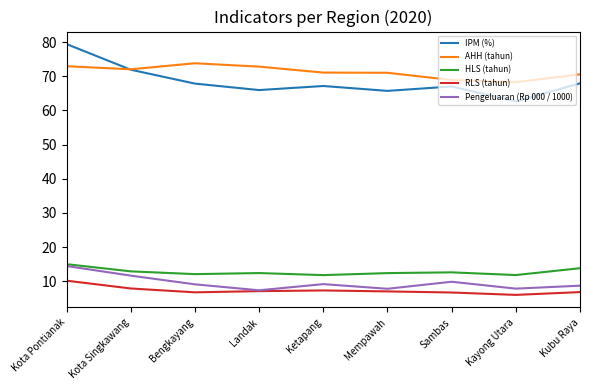

What is the spread (max minus min) of values at Sambas?

62.2